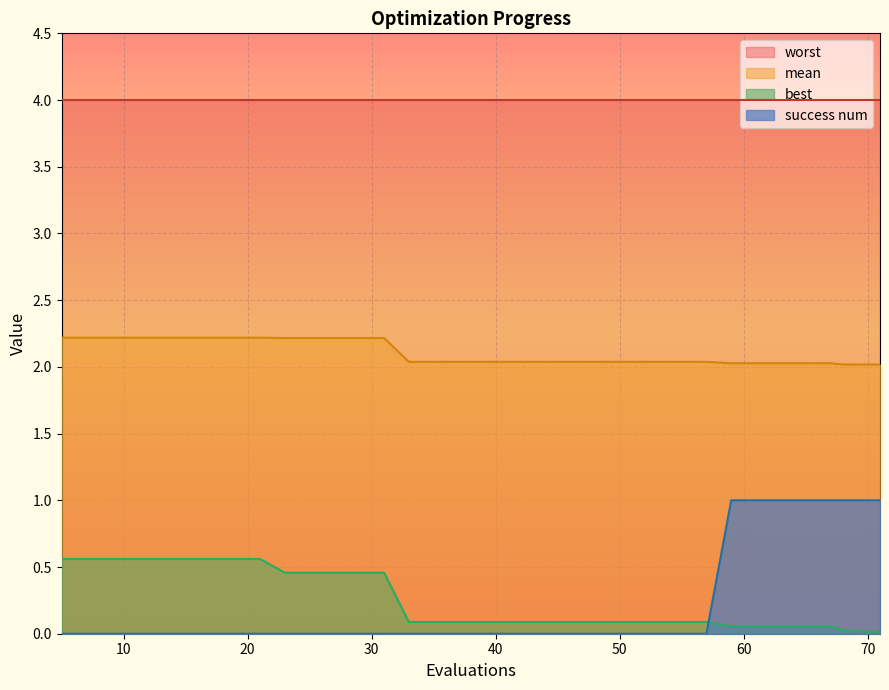

Does the chart display data point markers on the line(s)?

No